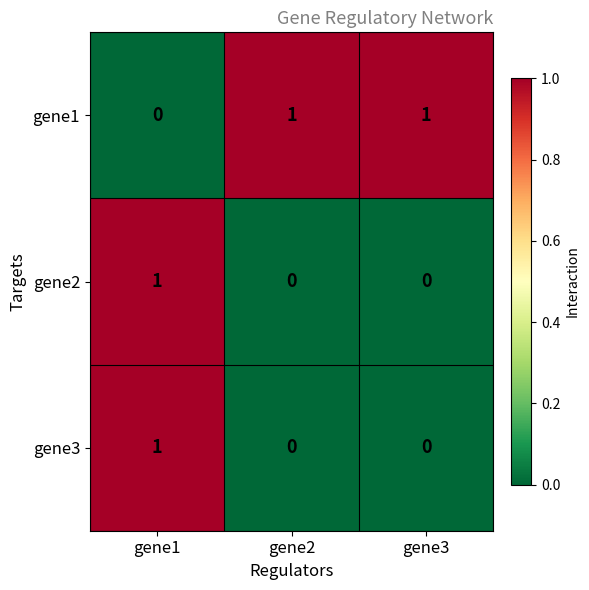

At which category is the sum across all series the highest?

gene1